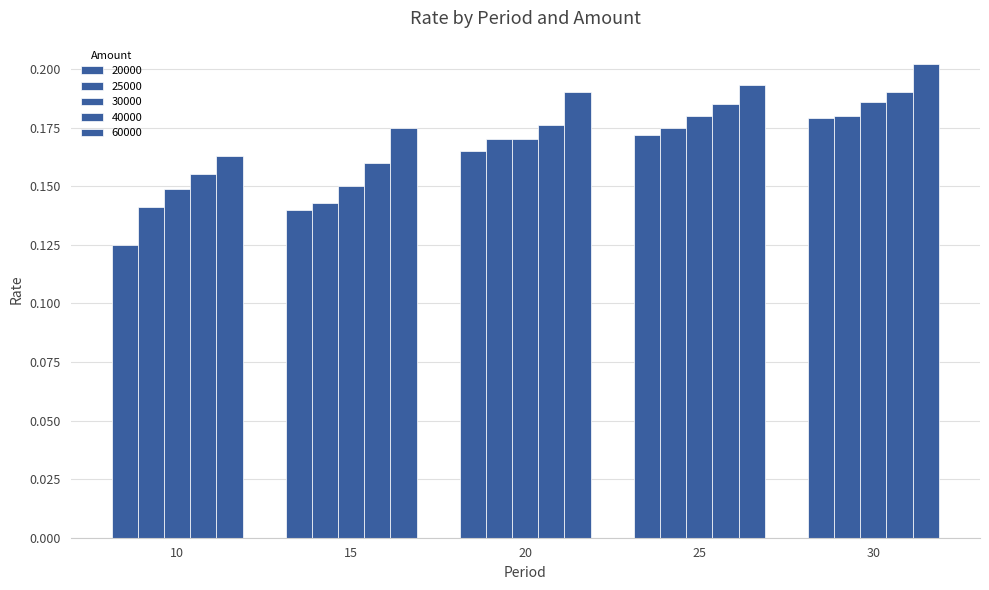

Count the 30000 values in the range 0 to 1.

5